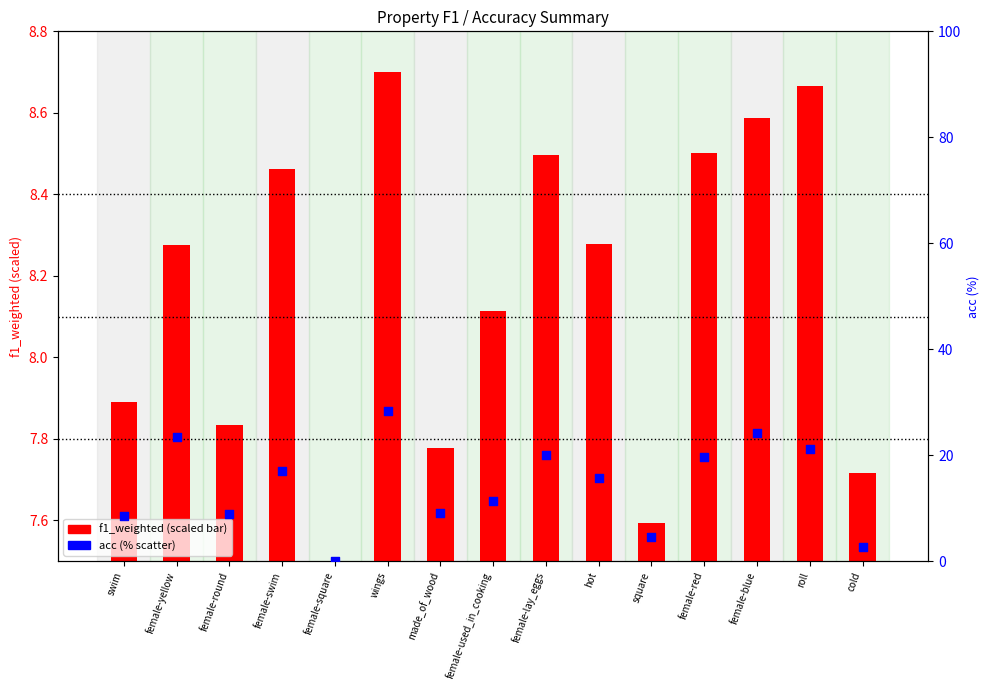

Which series contains the highest Y value?

acc (%)